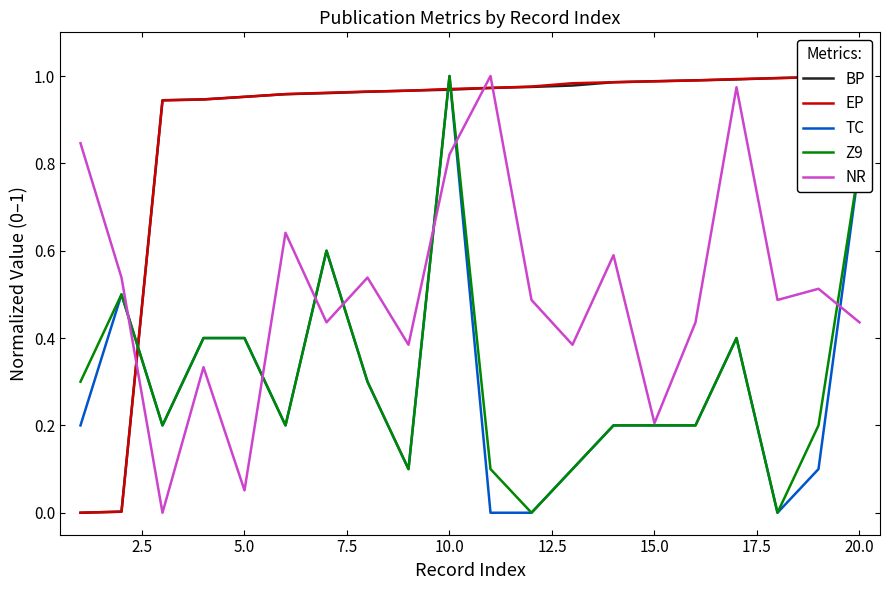

At which label does TC reach its peak?

10.0